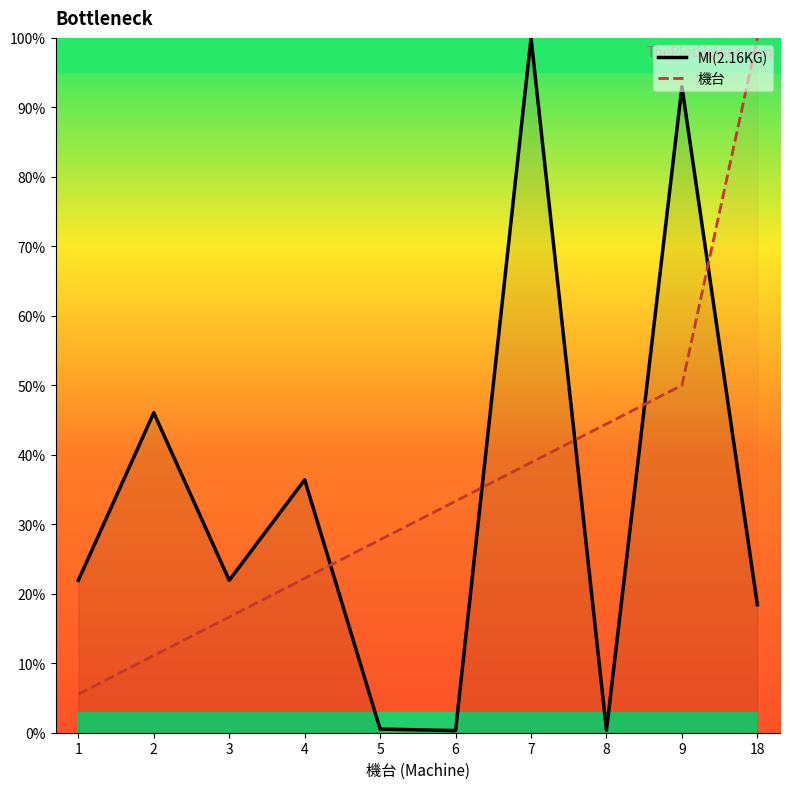

What is the sum of all MI(2.16KG) values?

338.9